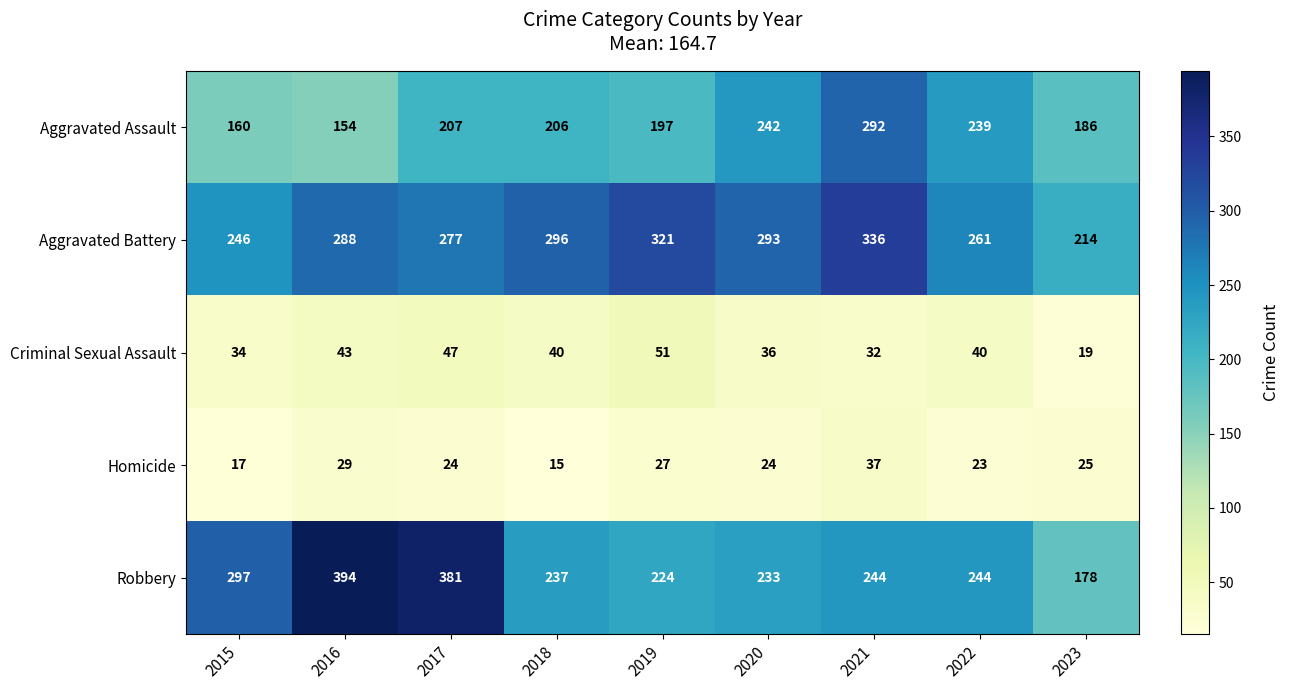

The value of Homicide at 2019 is 27. True or false?

True